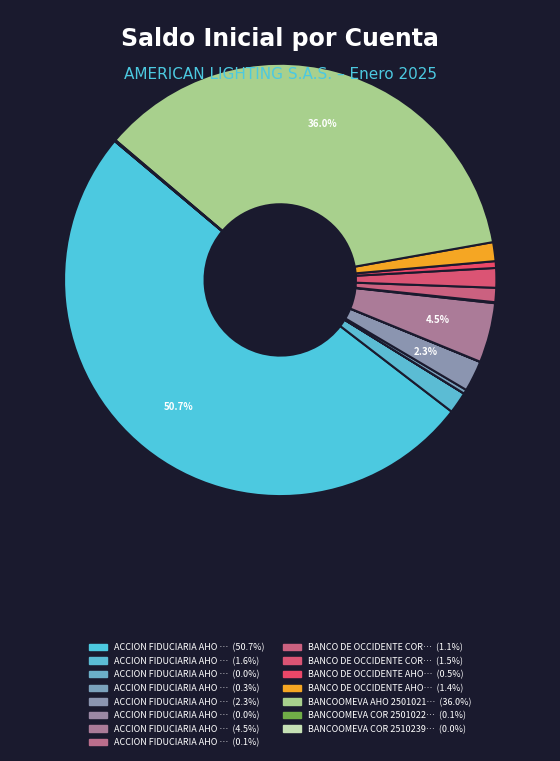

To the nearest percent, what is the average slice percentage?

7%